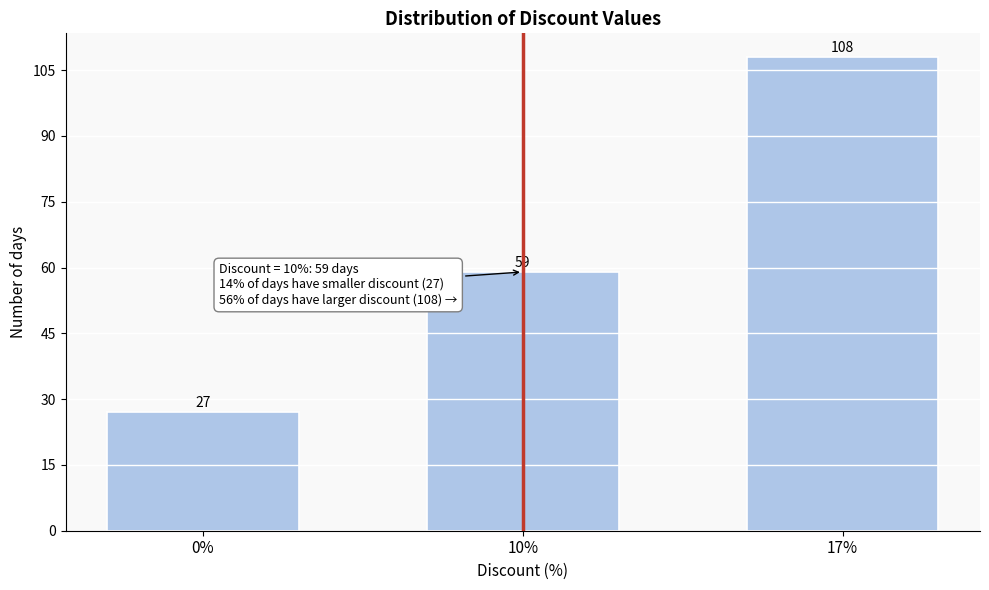

Reading left to right, extract all data points from this chart.

27	59	108